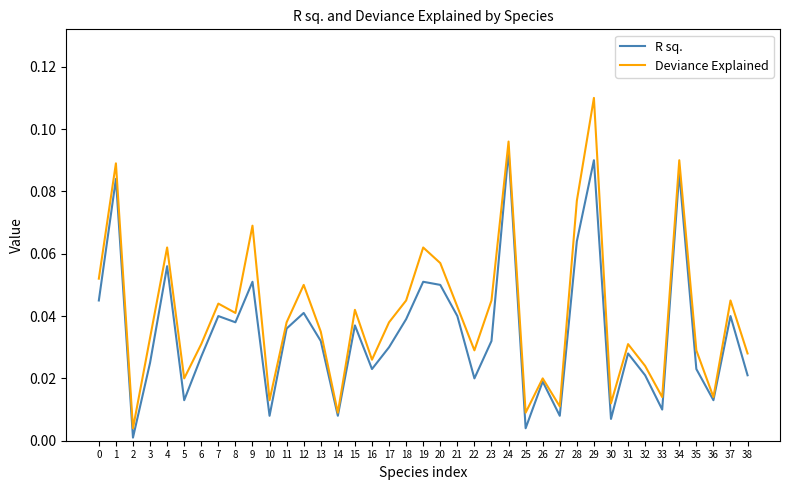

At which category is the sum across all series the highest?

29